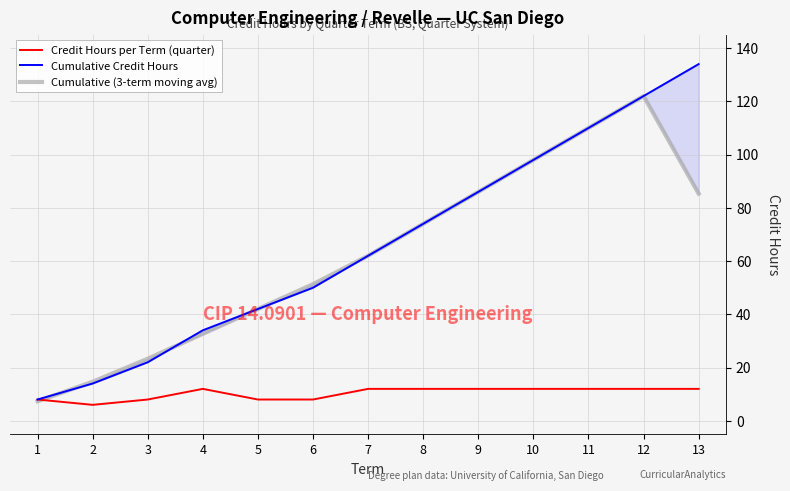

What are all the series names shown in the legend?

Credit Hours per Term (quarter), Cumulative Credit Hours, Cumulative (3-term moving avg)